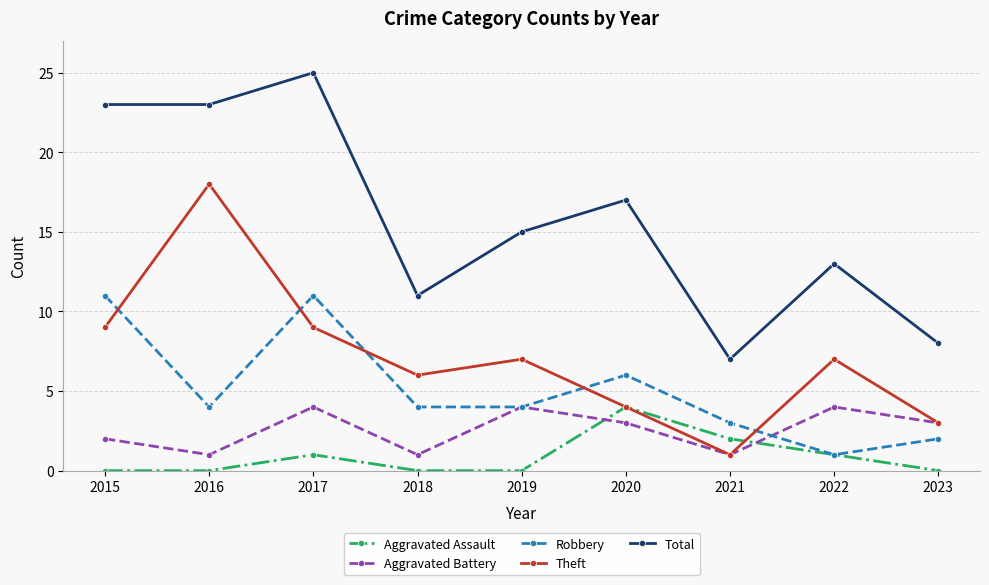

True or false: Total has a value of 23 at 2015.

True